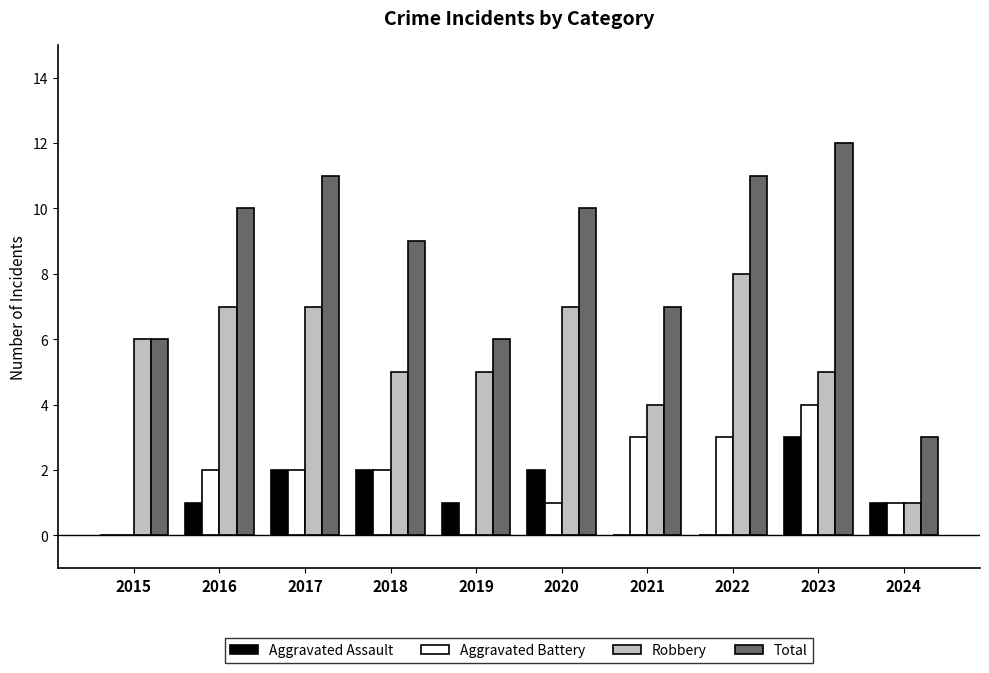

Which series has the largest range (max minus min)?

Total